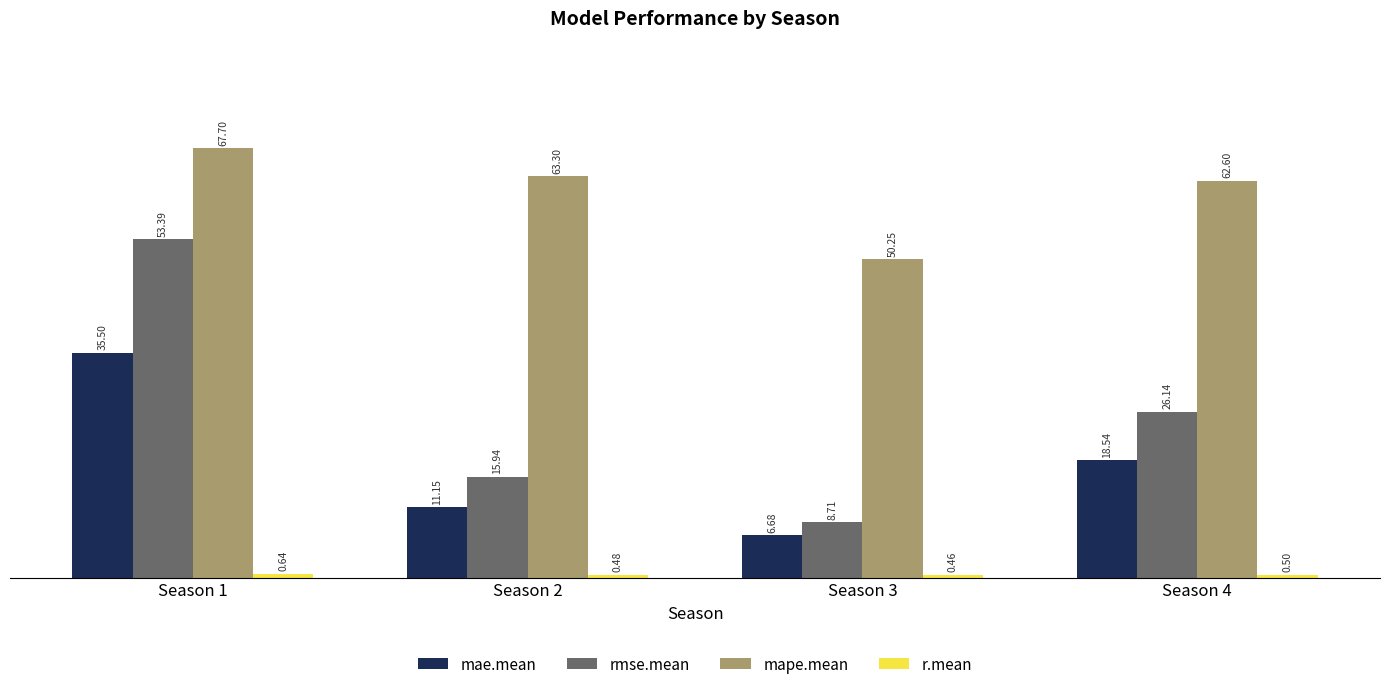

The value of rmse.mean at Season 1 is 53.4. True or false?

True